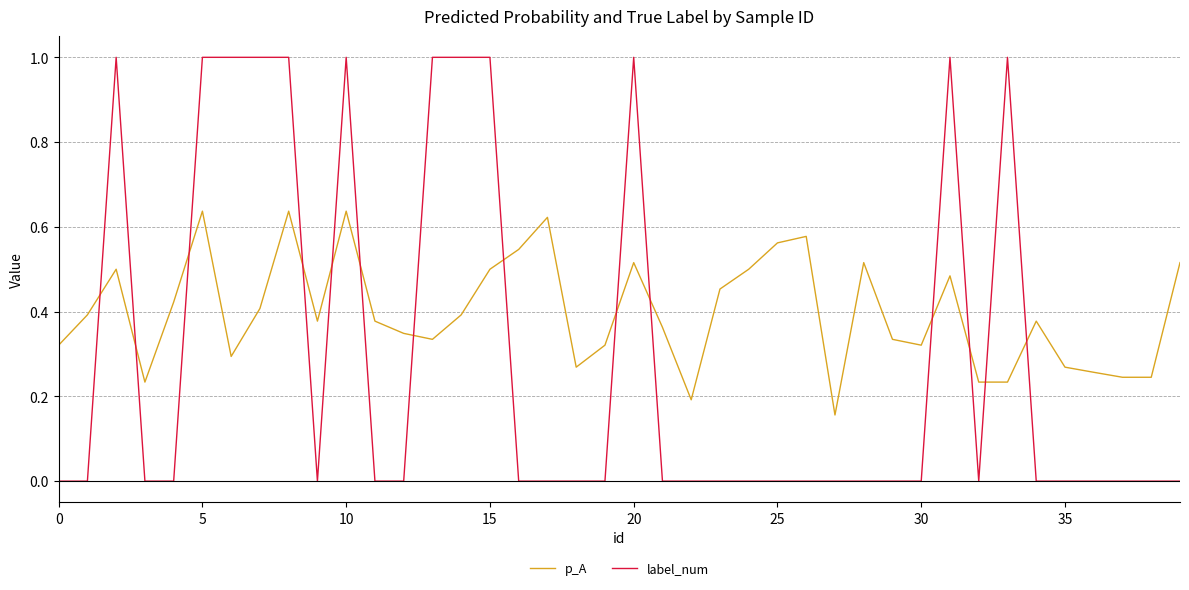

Which series has the largest total across all categories?

p_A